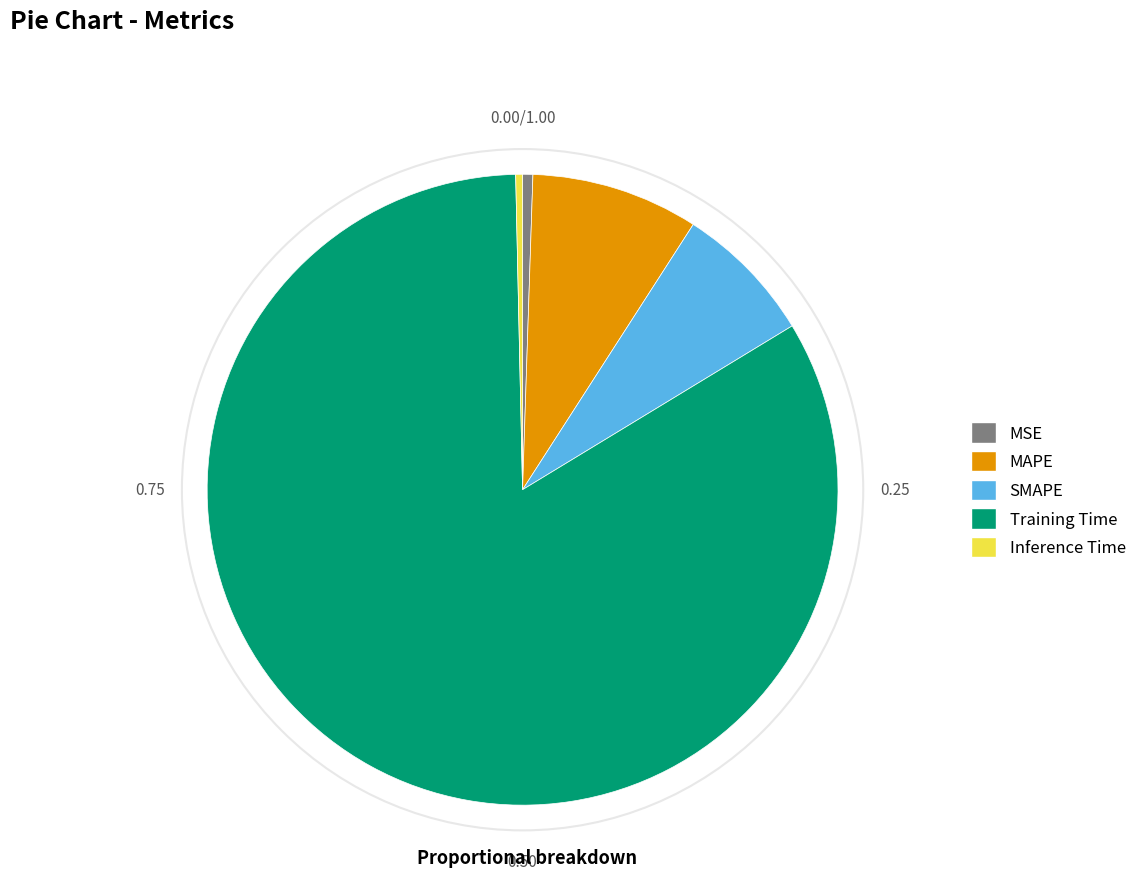

Between Training Time and Inference Time, which is larger?

Training Time